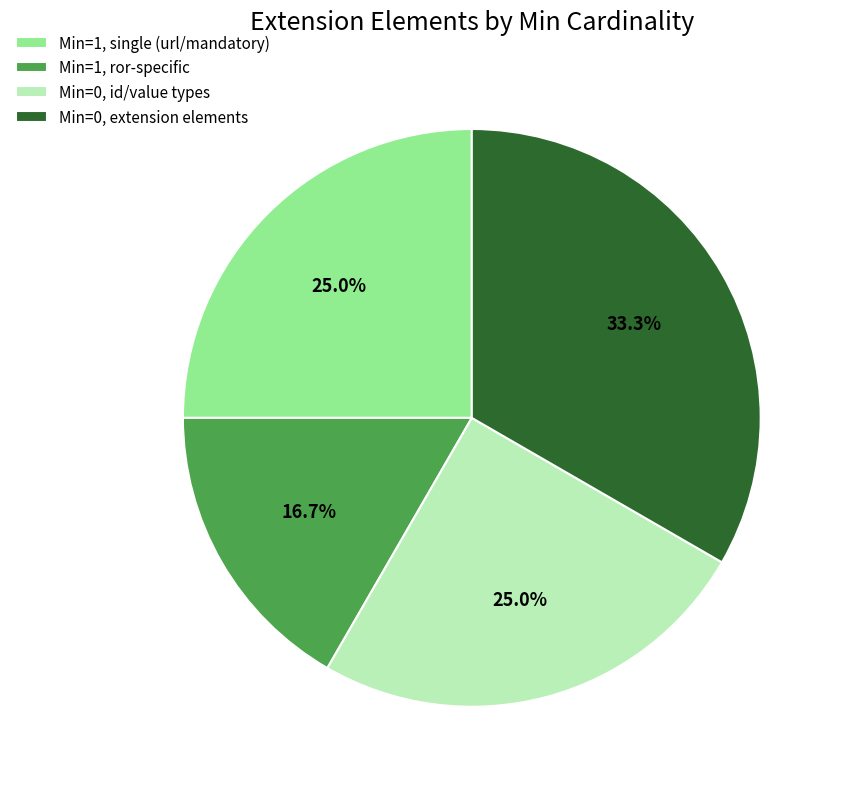

What is the ratio of the value at Min=0, id/value types to the value at Min=1, ror-specific?

1.5